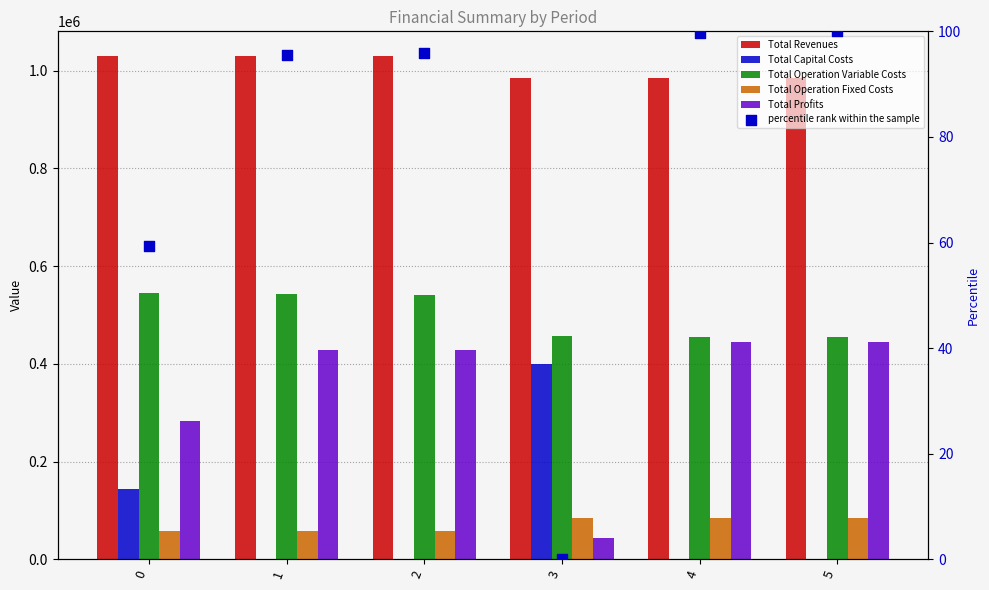

What is the total value across all series at 3?

1968203.2